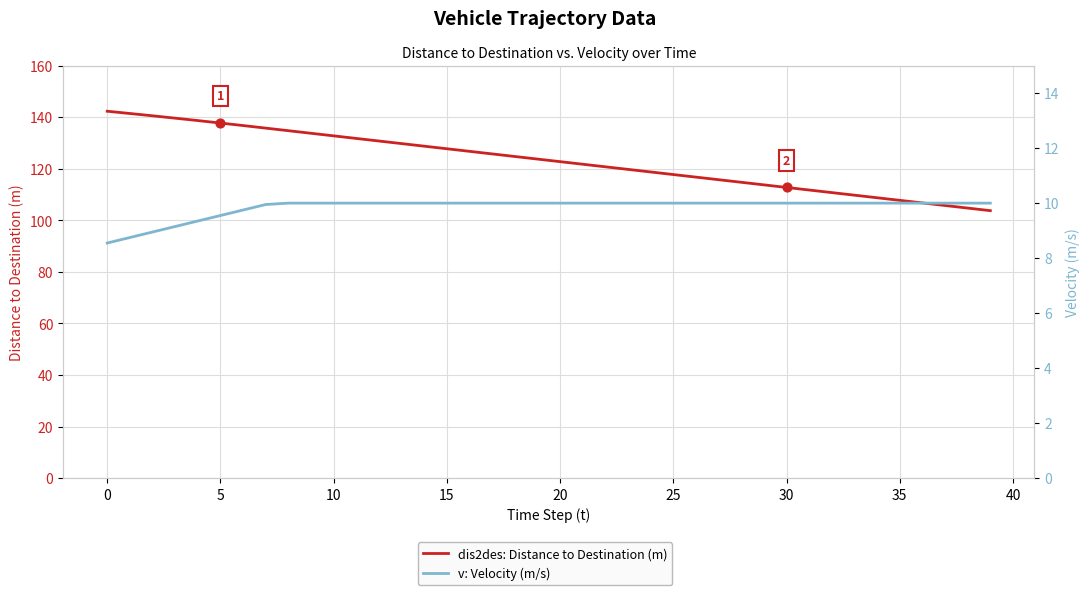

What are all the series names shown in the legend?

dis2des: Distance to Destination (m), v: Velocity (m/s)